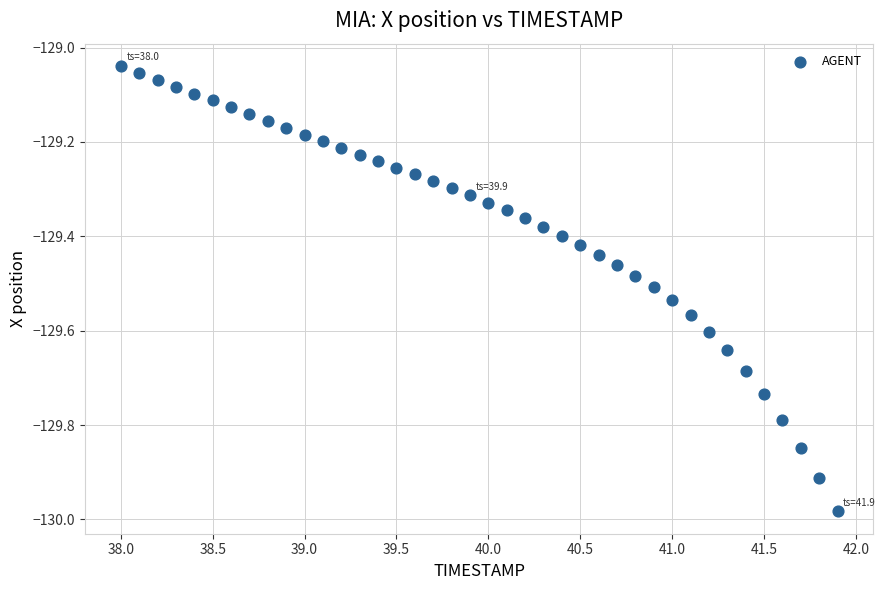

What is the range of X values (max minus min)?

3.9